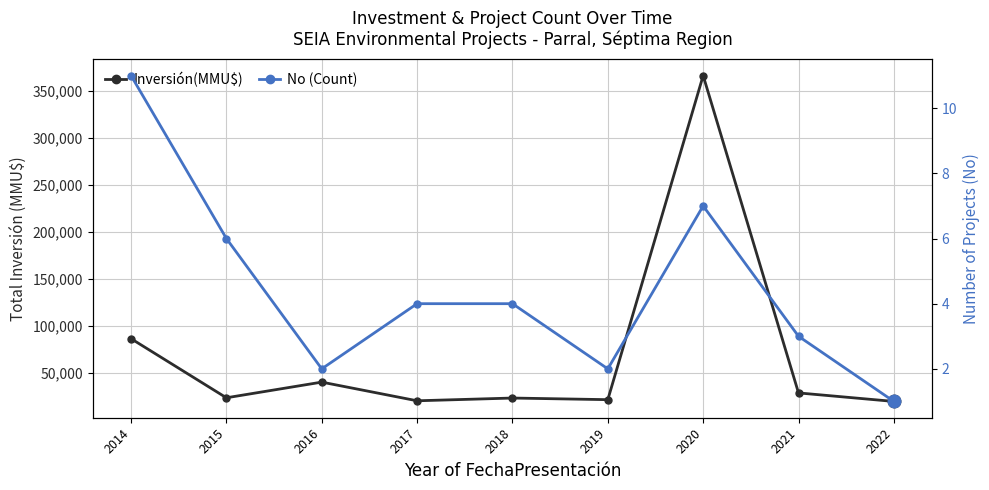

What is the smallest value displayed?

1